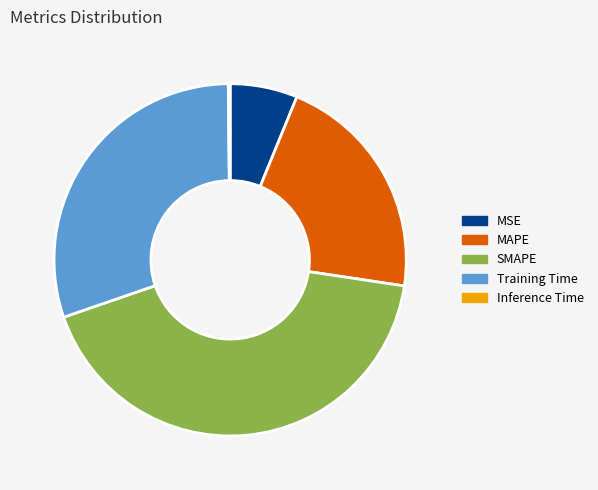

Does any single category account for the majority?

No